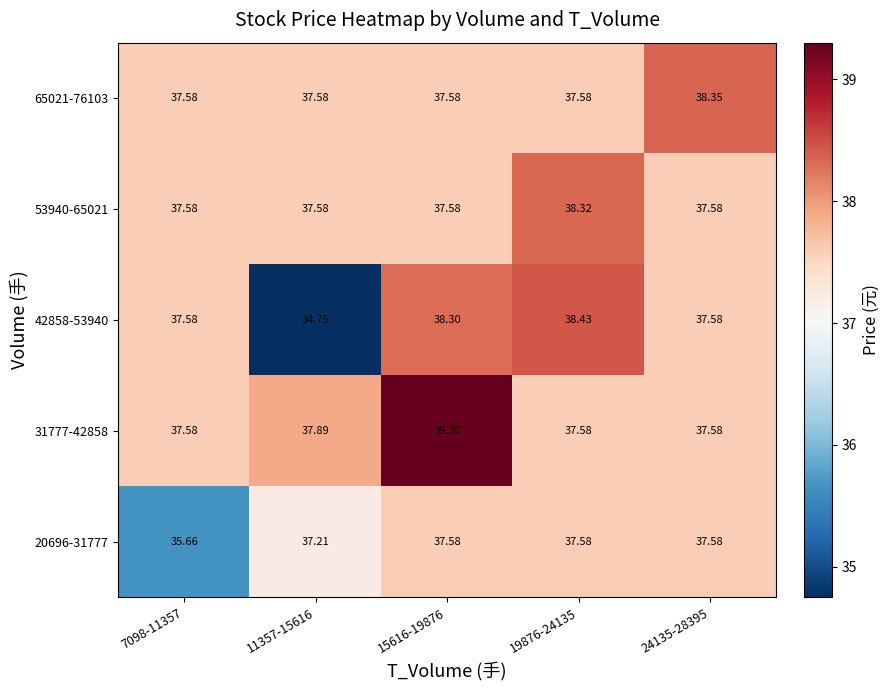

What is the total value across all series at 19876-24135?

189.5